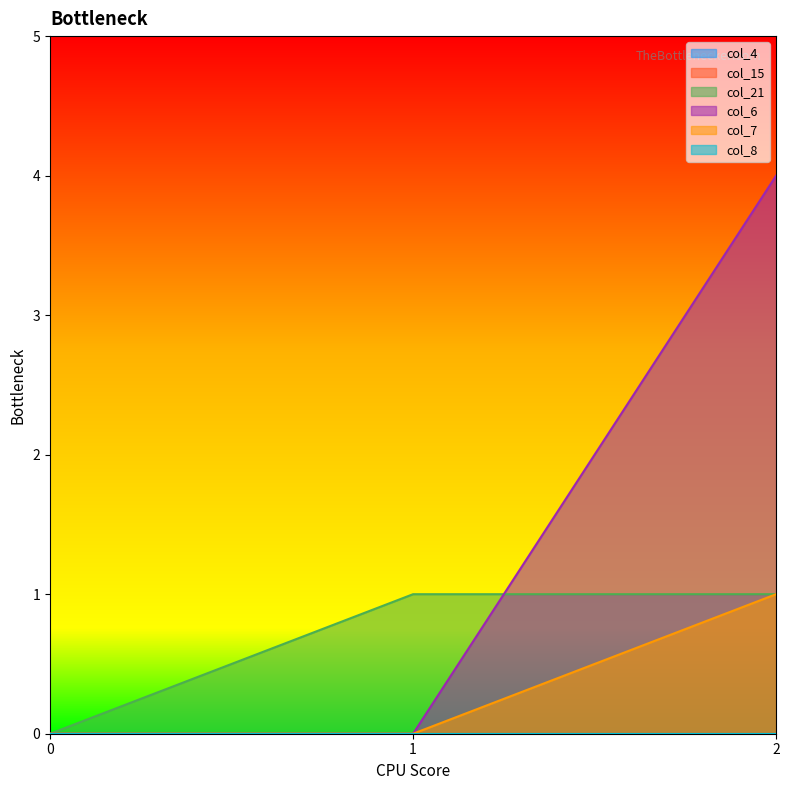

Does the chart display data point markers on the line(s)?

No